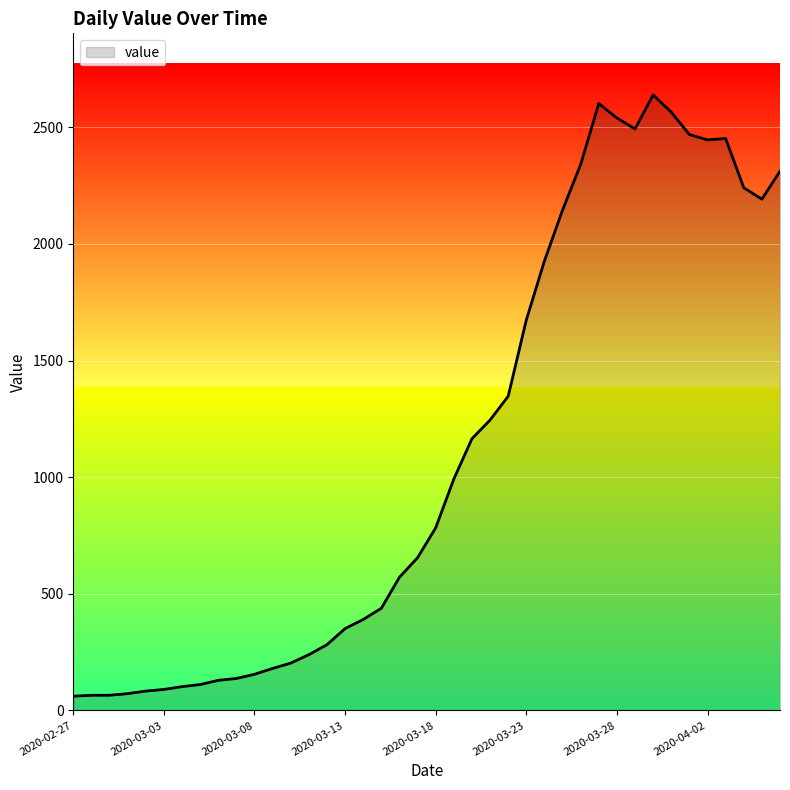

Which label corresponds to the largest value in the chart?

2020-03-30